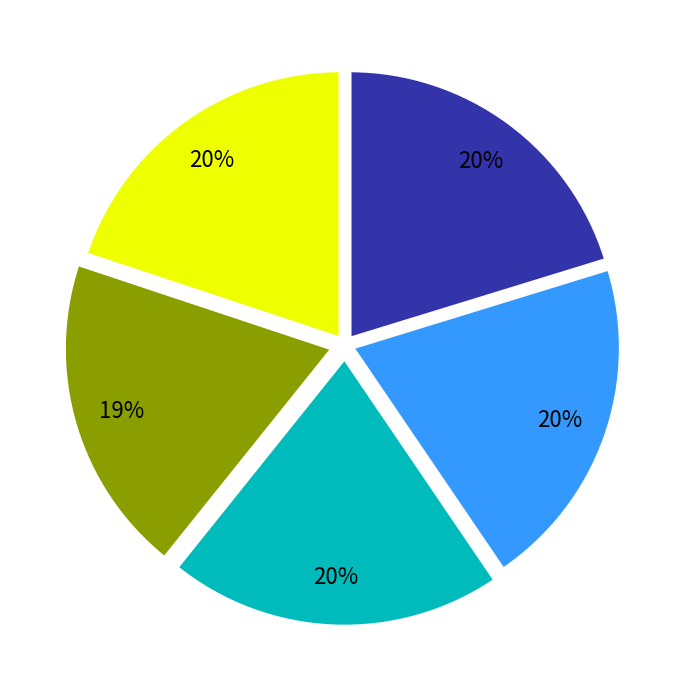

To the nearest percent, what is the difference between the largest and smallest slice percentages?

1%